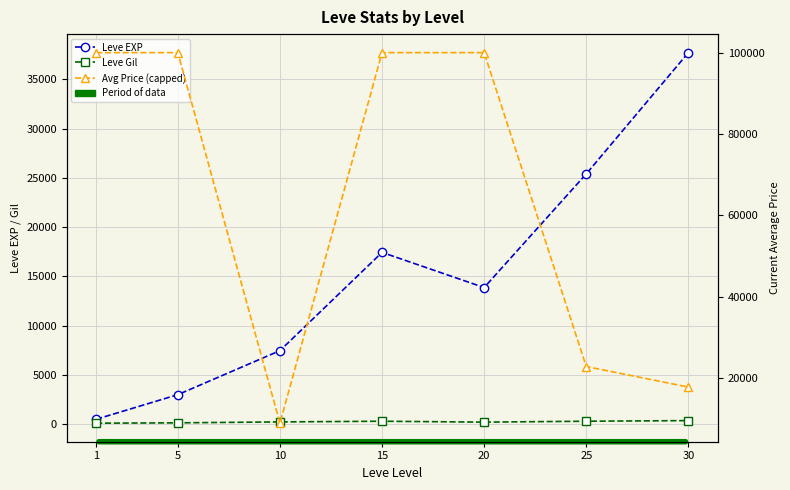

What is the total value across all series at 30?

55827.2